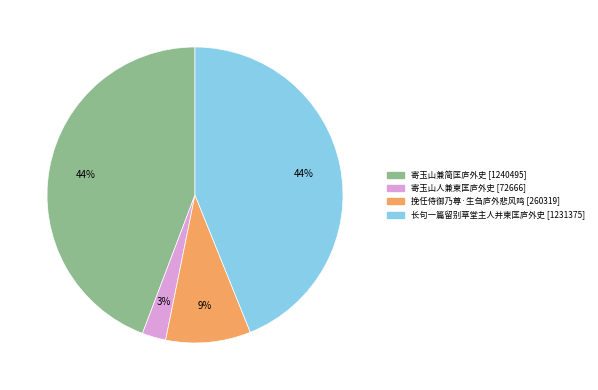

To the nearest percent, what portion does 长句一篇留别草堂主人并柬匡庐外史 represent?

44%